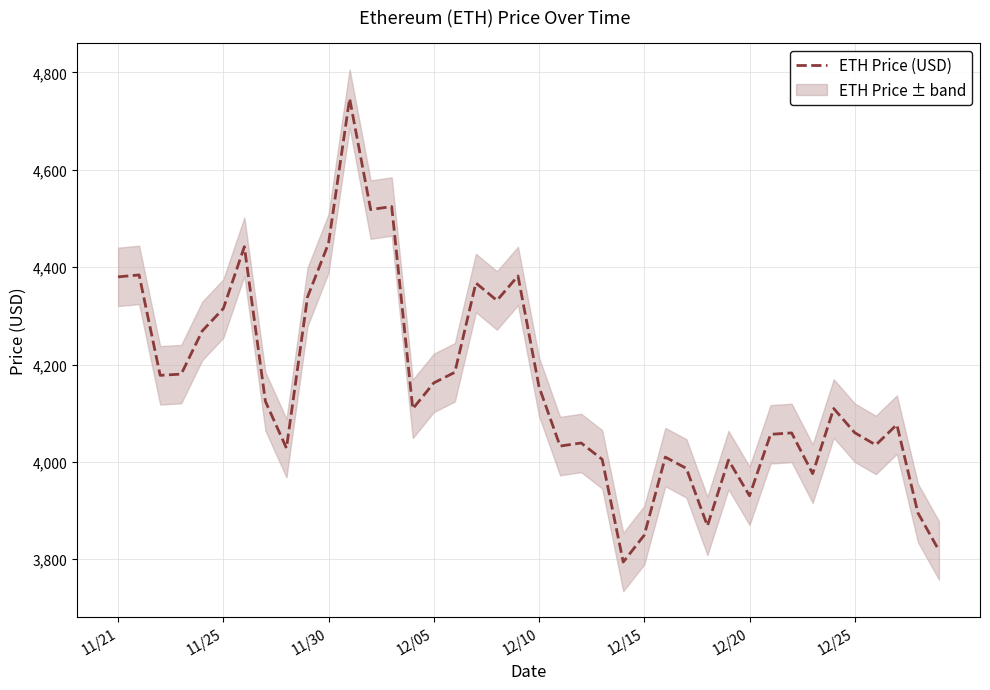

Reading left to right, extract all data points from this chart.

4380.1	4384.0	4177.8	4180.3	4269.1	4314.9	4442.0	4124.3	4028.2	4338.6	4449.0	4746.4	4518.2	4524.6	4109.0	4162.2	4184.0	4367.5	4331.6	4382.0	4154.1	4032.5	4038.9	4005.2	3794.3	3849.6	4009.9	3986.6	3868.6	4003.7	3930.4	4056.6	4059.5	3975.8	4109.7	4059.9	4034.8	4076.6	3895.3	3818.1